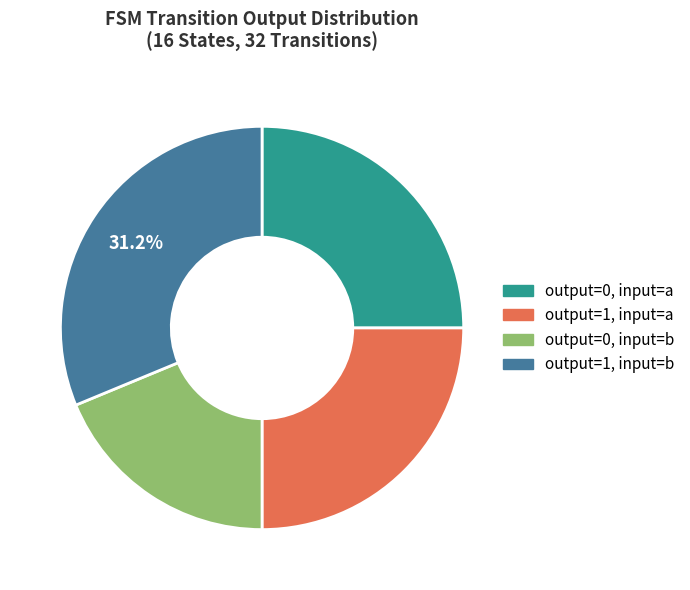

How many slices are in this pie chart?

4